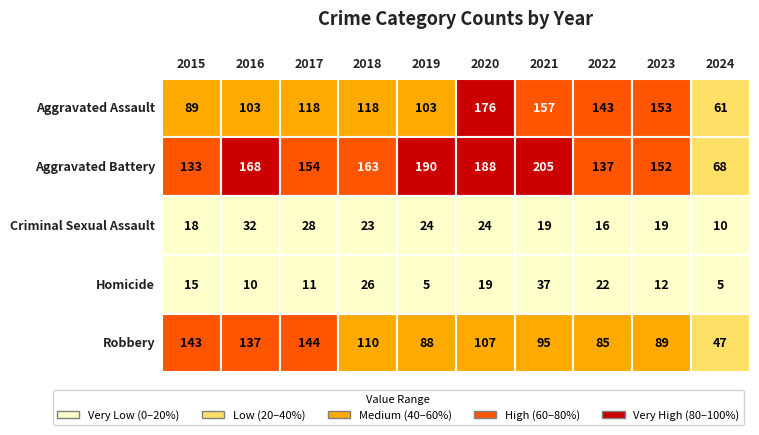

Which series has the largest total across all categories?

Aggravated Battery